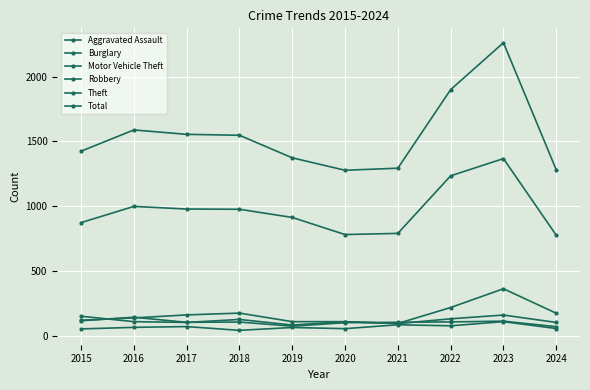

In Theft, how many points are lower than both neighbors (excluding endpoints)?

1